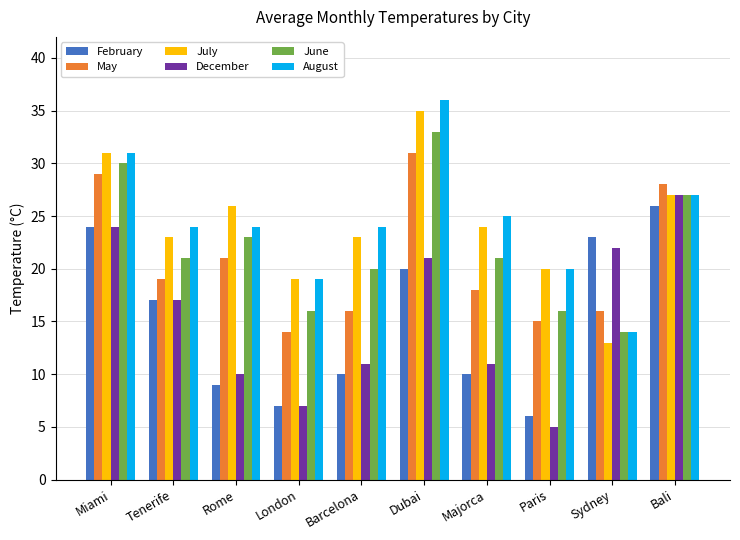

What is the sum of the May values at Miami and London?

43